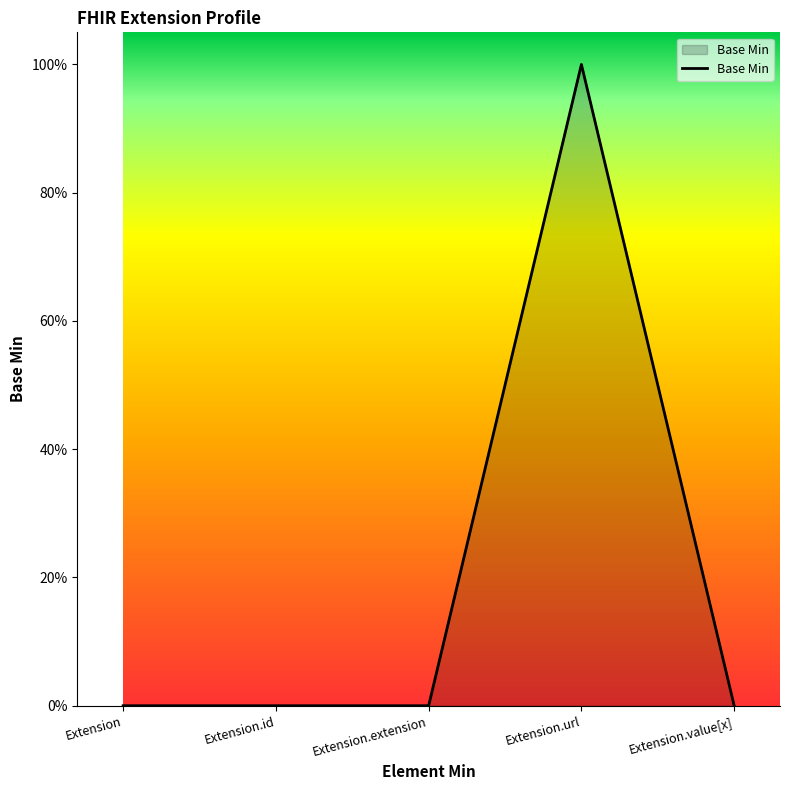

Reading right to left, extract all data points from this chart.

Extension.value[x]=0	Extension.url=1	Extension.extension=0	Extension.id=0	Extension=0